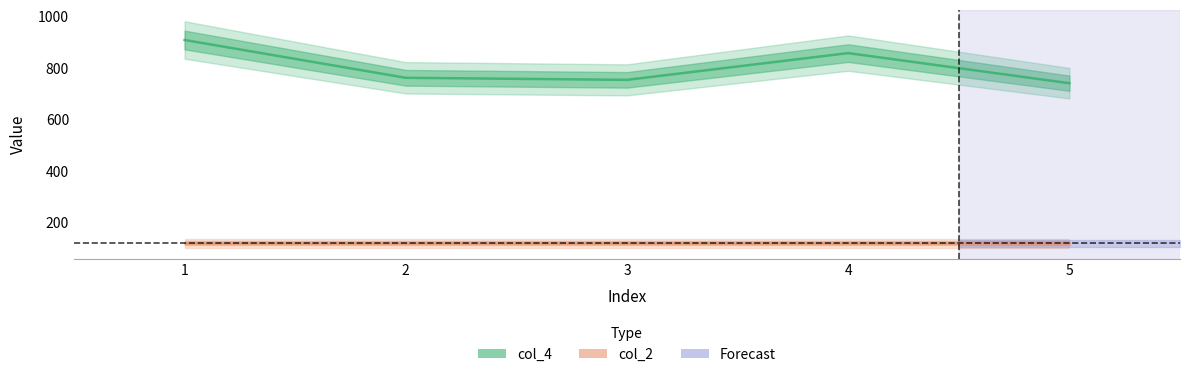

Is it true that col_2 equals 120 at 1?

True